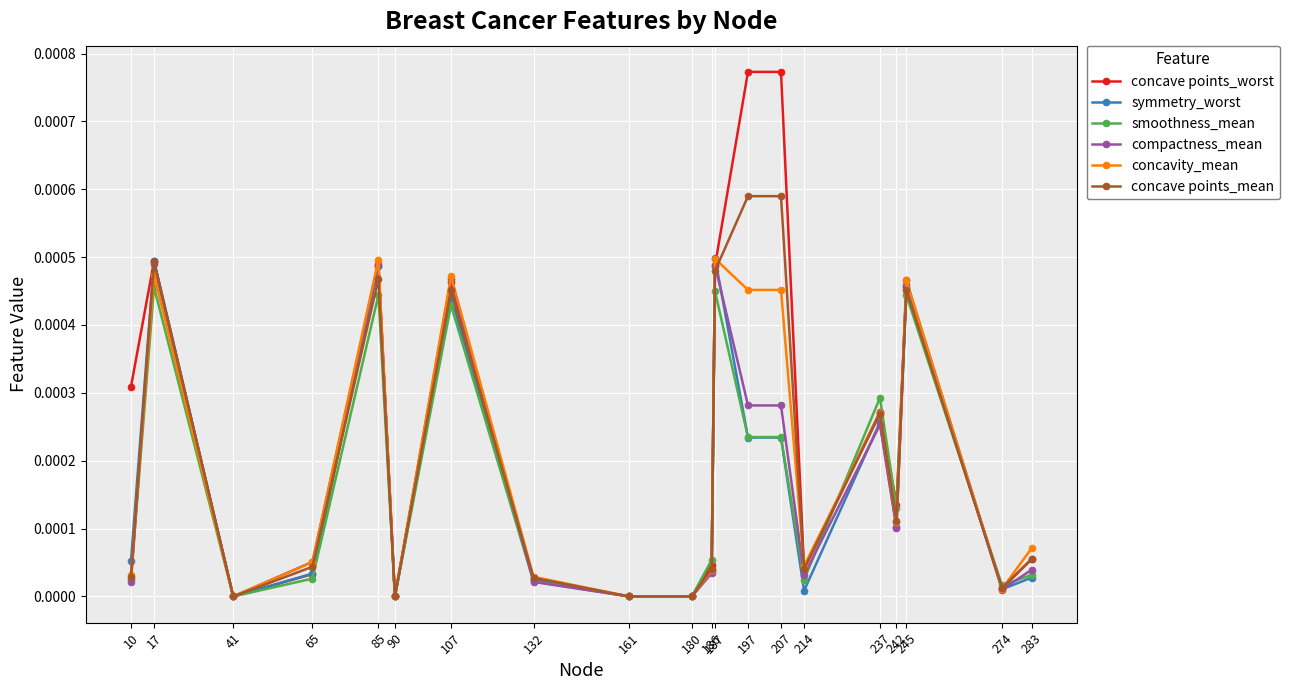

Which series has the widest spread of values?

concave points_worst